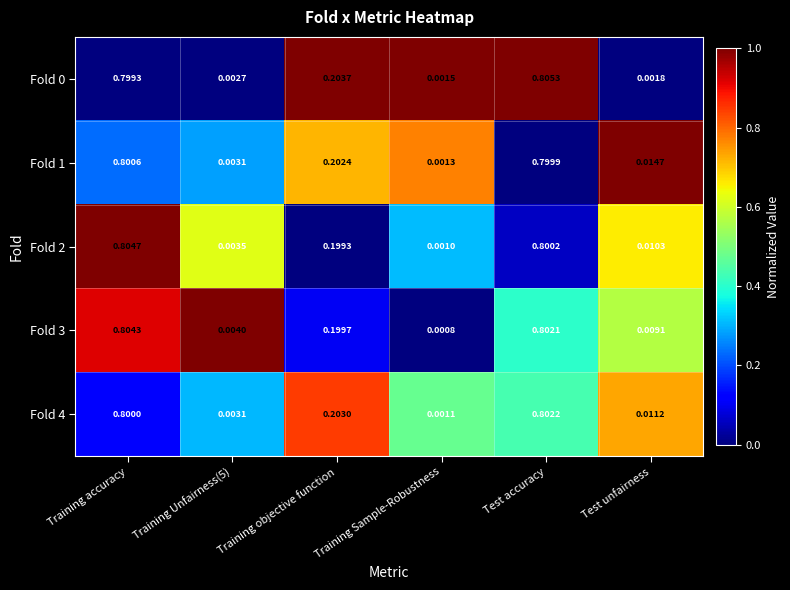

Is the value of Fold 1 at Test accuracy greater than the value of Fold 3 at Test unfairness?

Yes